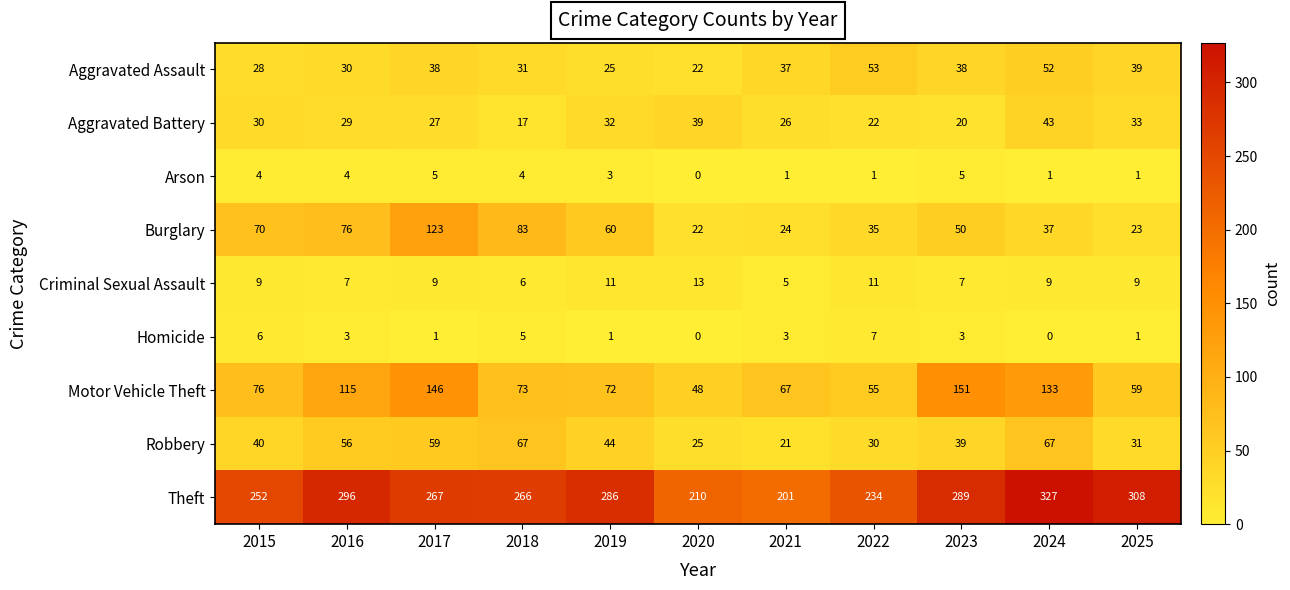

Where is Aggravated Battery nearest to the value 30?

2015